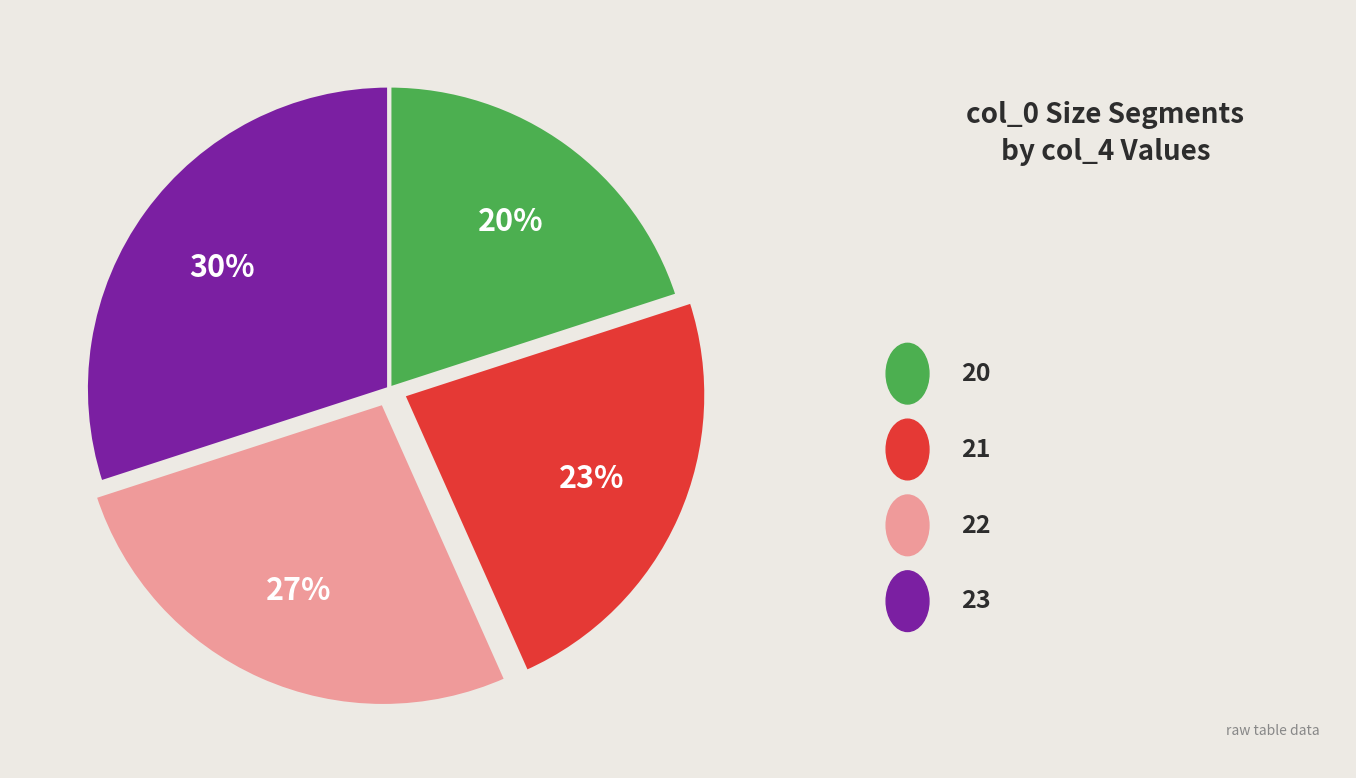

Is there any slice that represents more than half of the pie?

No